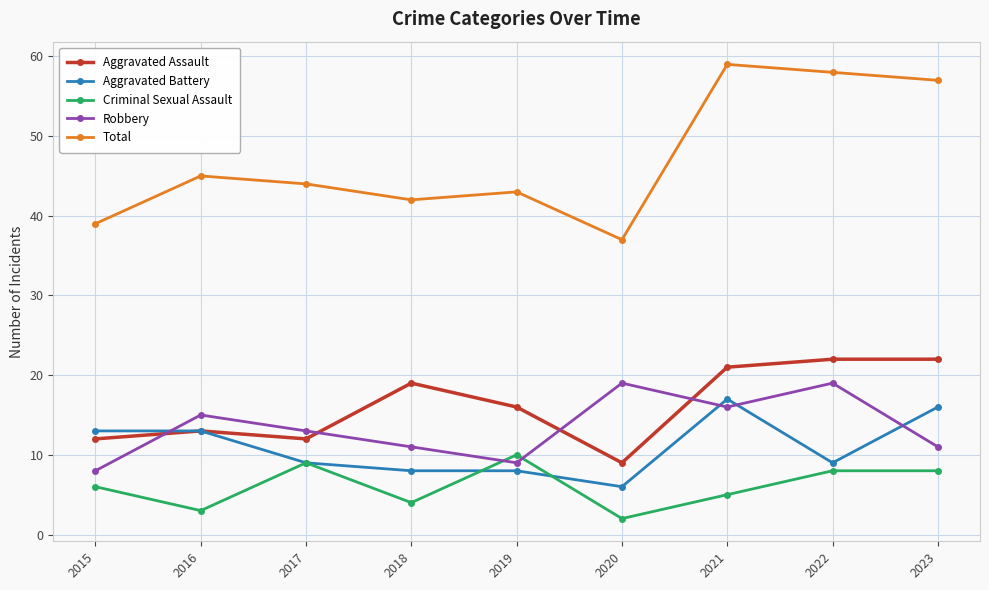

How many distinct data groups are displayed?

5